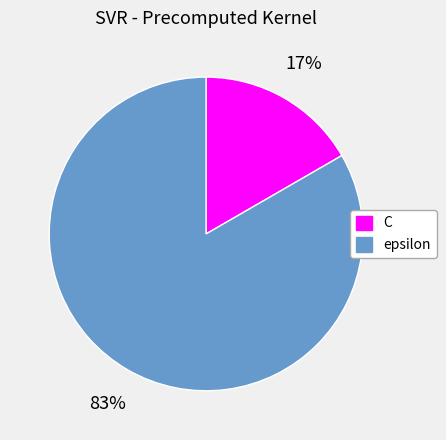

Is C the majority of the pie?

No